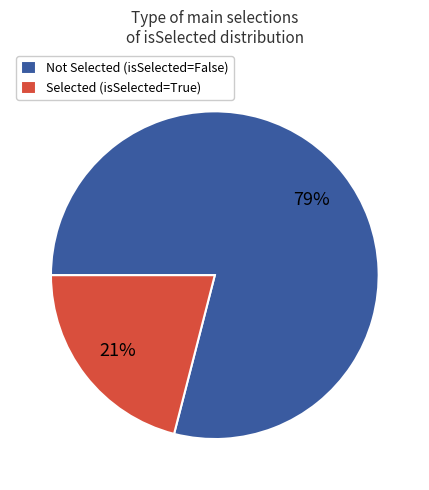

Is the sum of Not Selected (isSelected=False) and Selected (isSelected=True) greater than half?

Yes